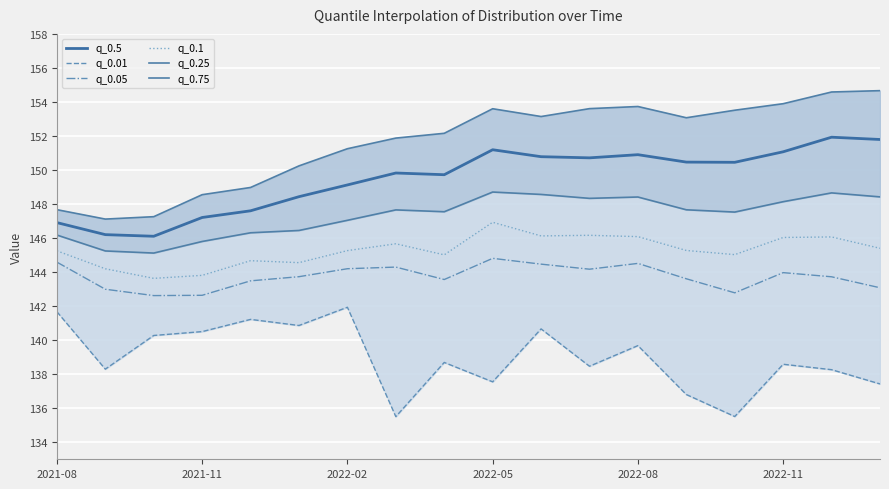

True or false: q_0.5 and q_0.1 cross at least once.

False